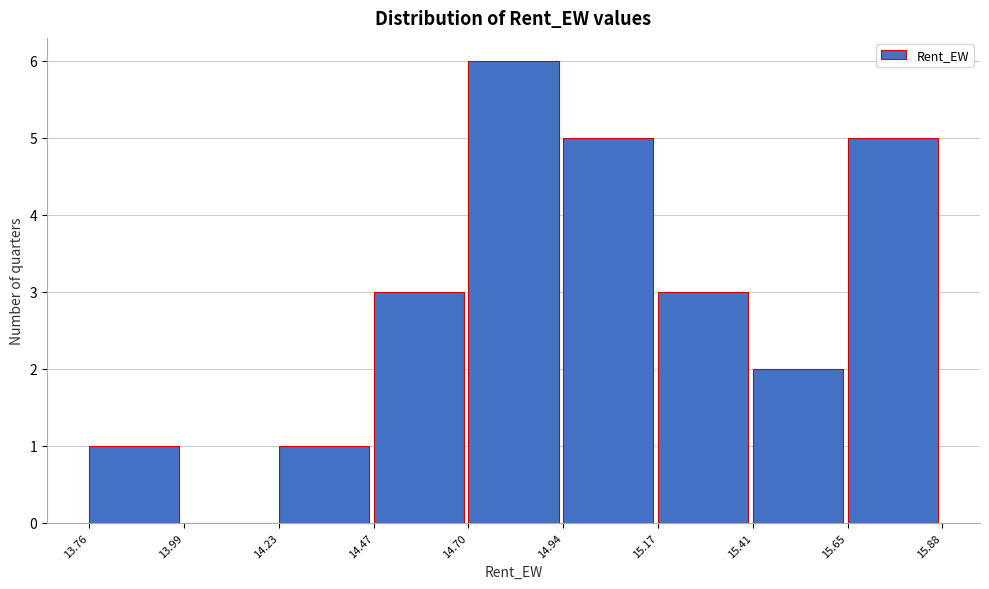

Reading left to right, transcribe this chart: for each bar, give the range it covers on the x-axis and its height. The values are not printed on the chart, so give them approximately, as read against the axis.

13.76 to 13.99: 1
13.99 to 14.23: 0
14.23 to 14.47: 1
14.47 to 14.70: 3
14.70 to 14.94: 6
14.94 to 15.17: 5
15.17 to 15.41: 3
15.41 to 15.65: 2
15.65 to 15.88: 5